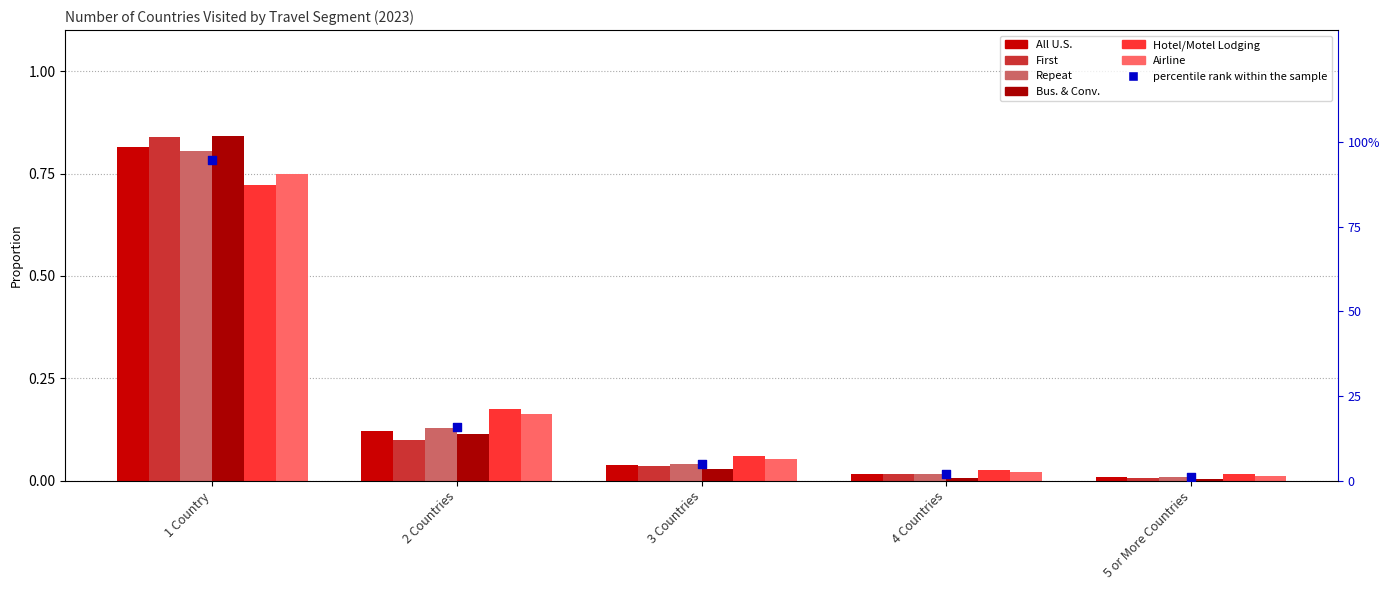

Which series has the largest total across all categories?

Hotel/Motel Lodging